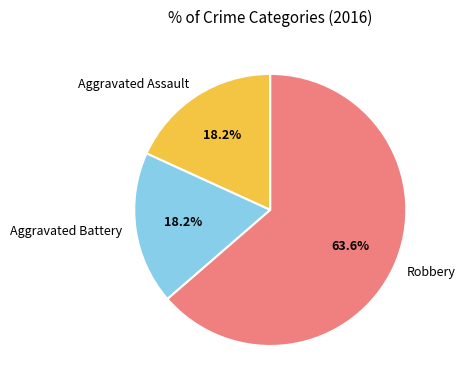

How many segments does this pie chart have?

3